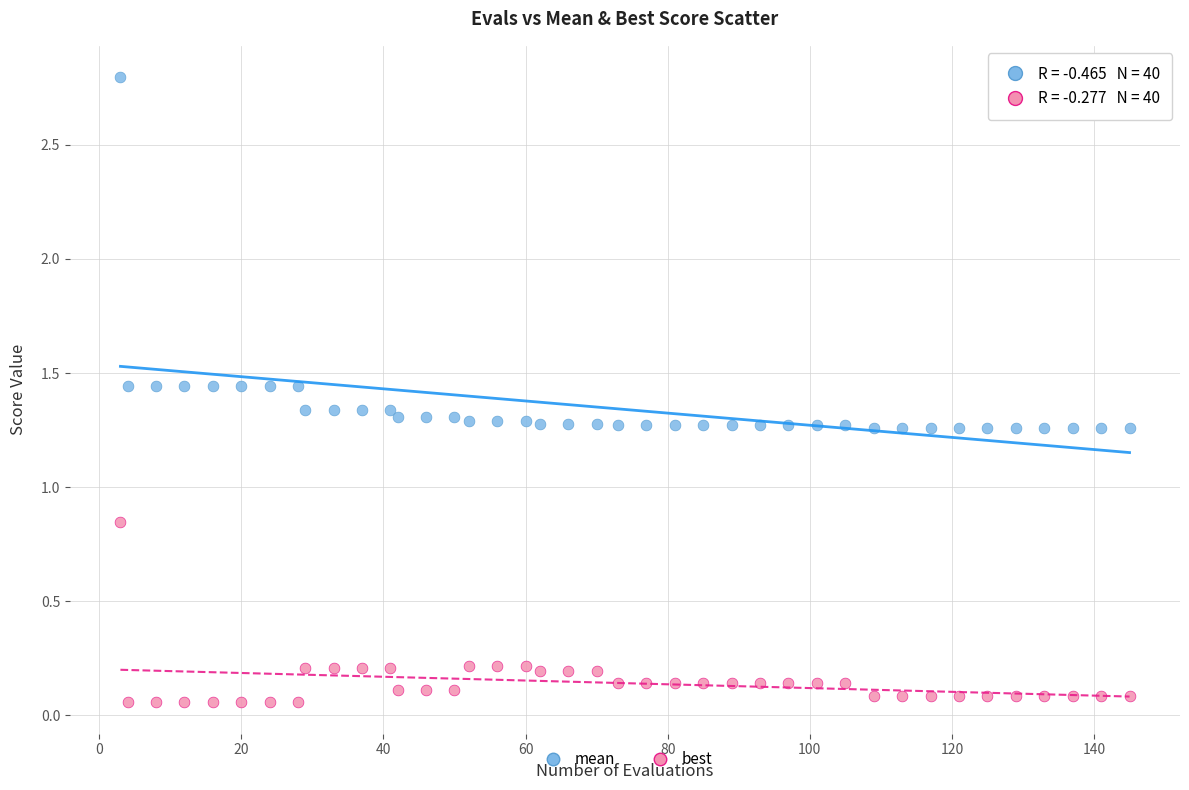

Across all data points, what is the range of X values (max minus min)?

142.0